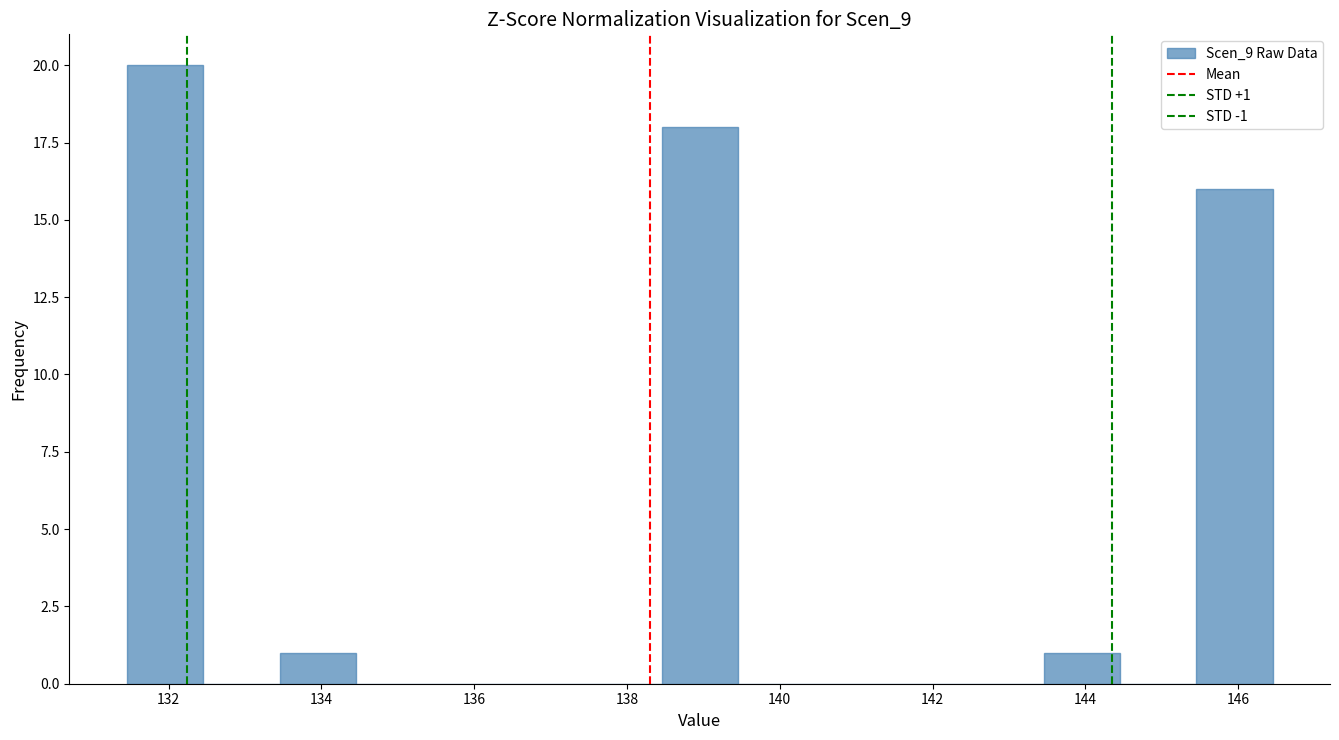

Which range on the x-axis has the tallest bar?

131.4 to 132.4